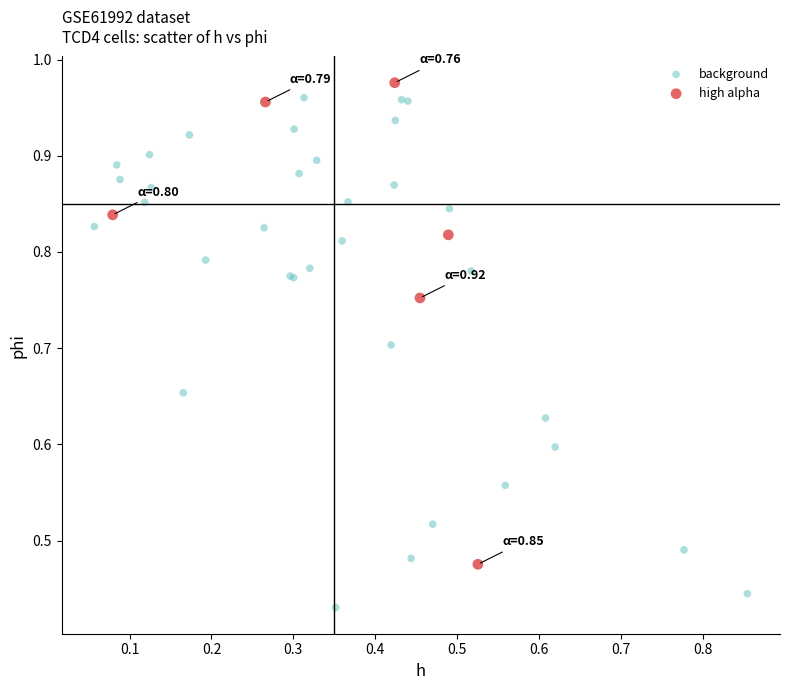

Which series has the largest Y range (max minus min)?

background